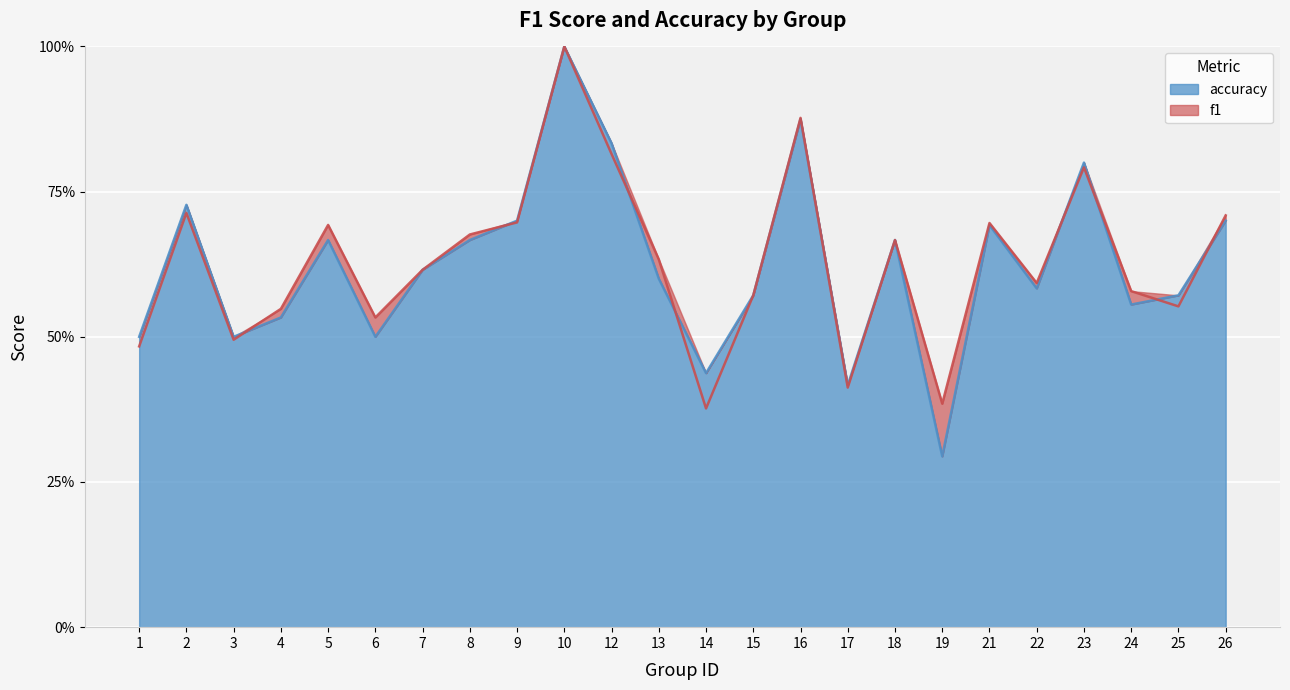

What is the difference between the accuracy values at 7 and 12?

0.2